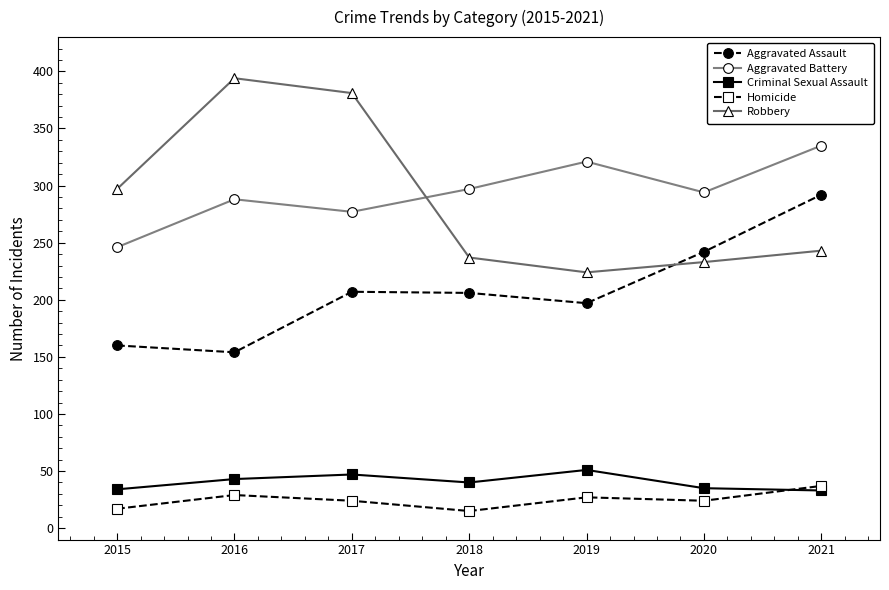

Which series has the largest total across all categories?

Aggravated Battery